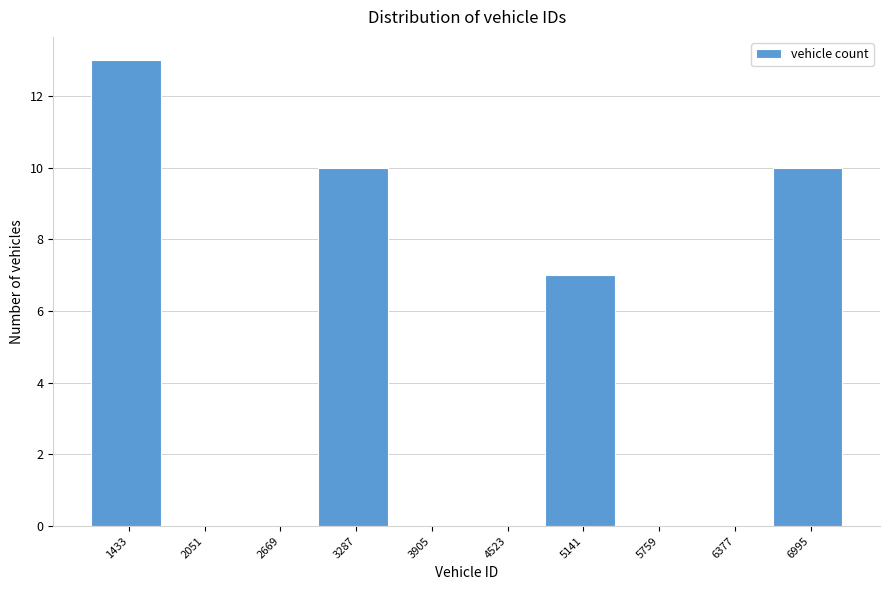

Reading left to right, what are all the values shown in this chart?

1433=13	2051=0	2669=0	3287=10	3905=0	4523=0	5141=7	5759=0	6377=0	6995=10